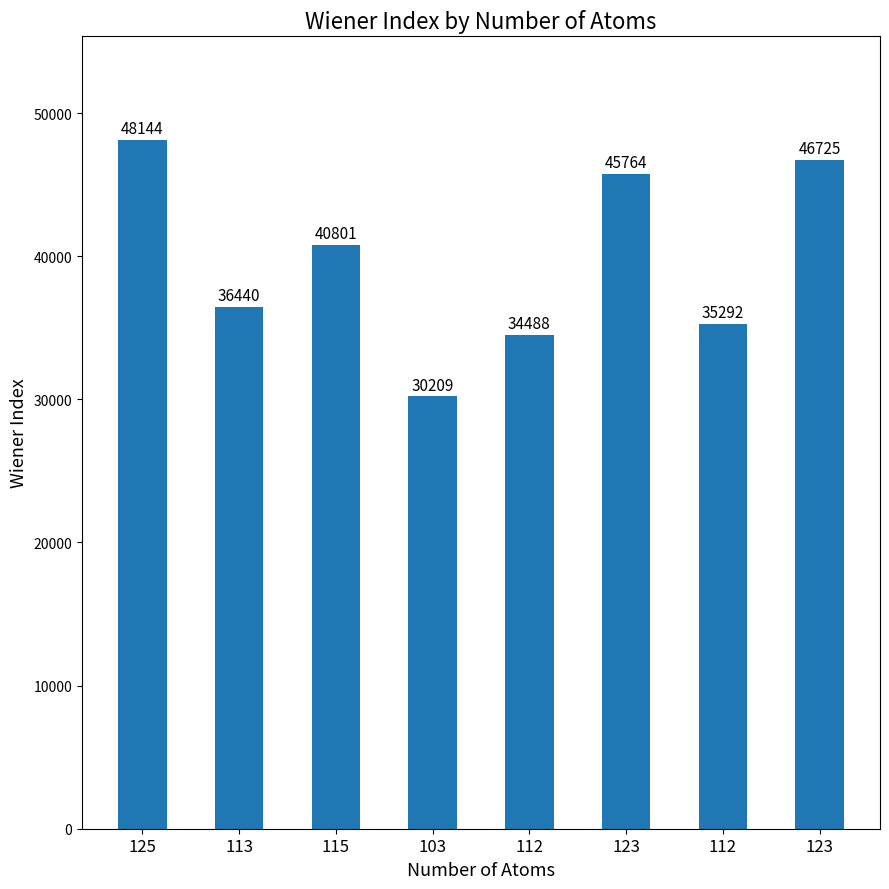

Does the chart contain any negative values?

No